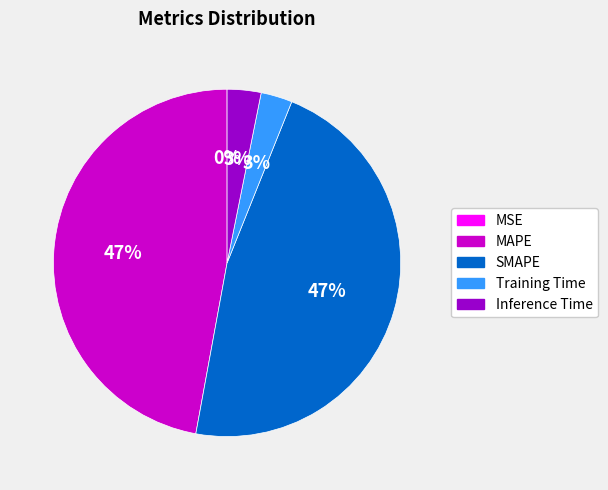

Does any single category account for the majority?

No